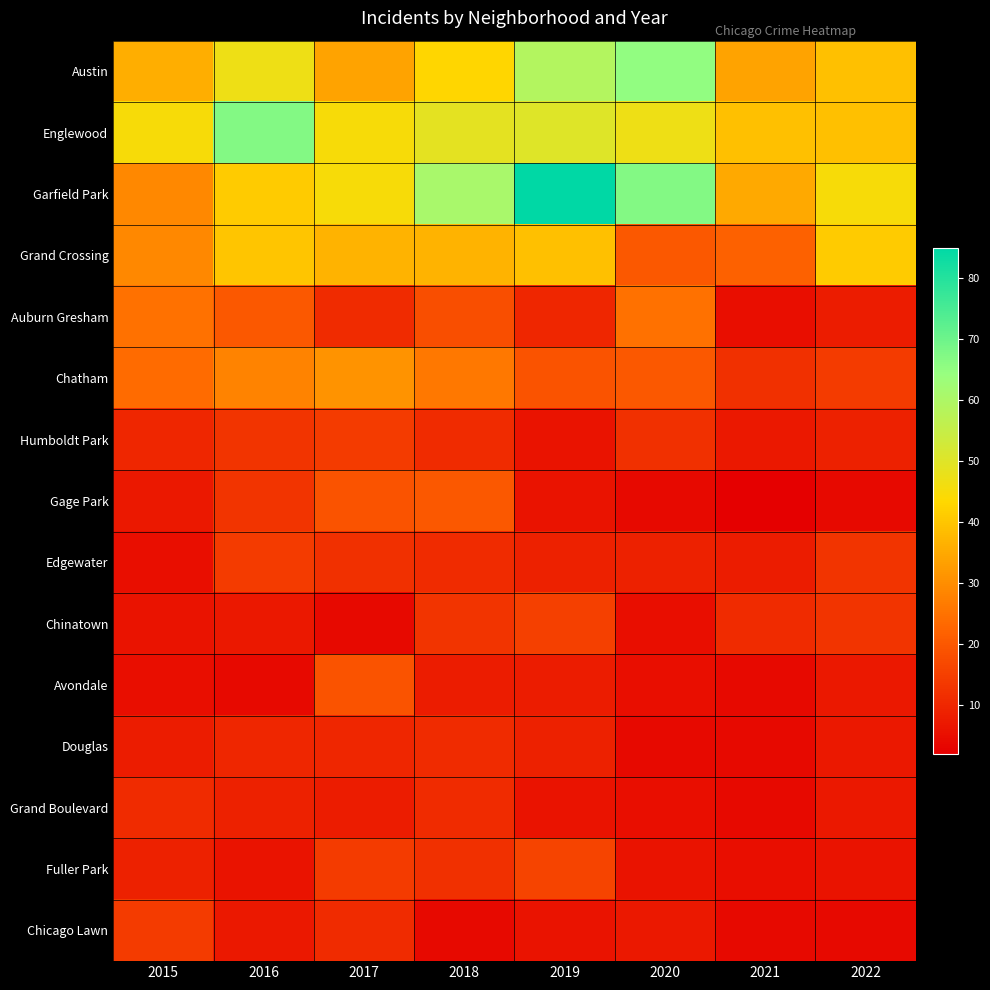

At which category does the chart reach its minimum across all series?

2021